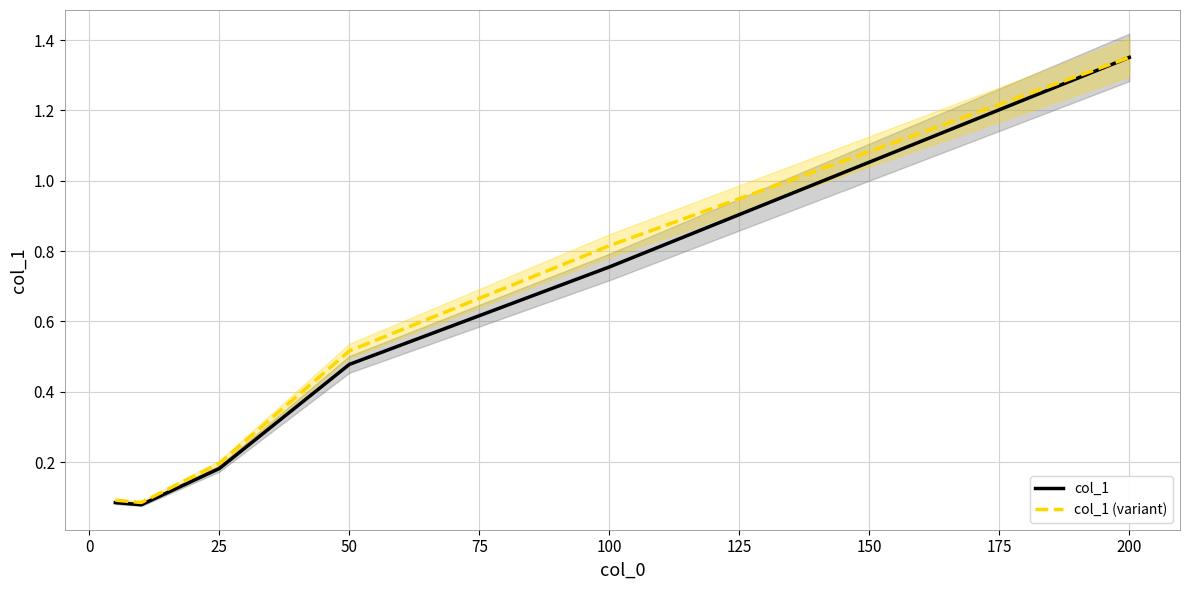

True or false: col_1 (variant) and col_1 cross at least once.

False